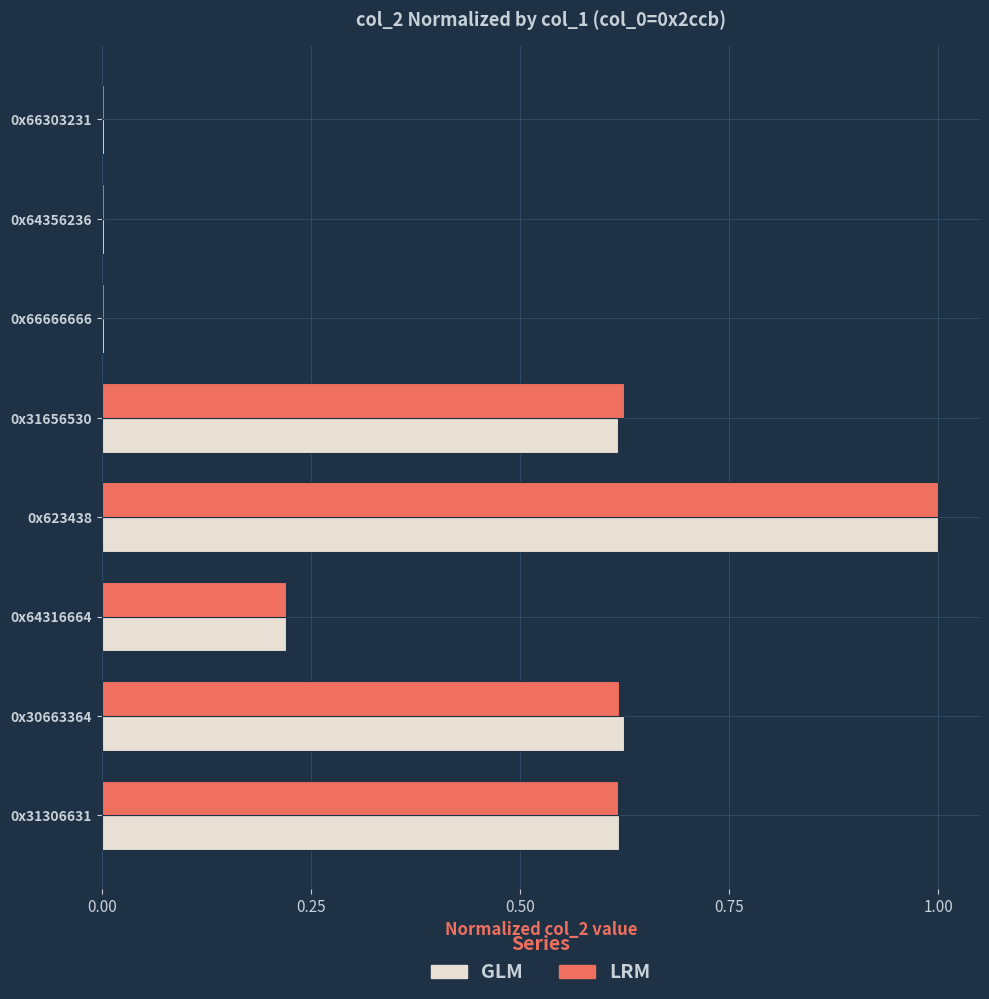

The value of LRM at 0x66303231 is 0.0. True or false?

True